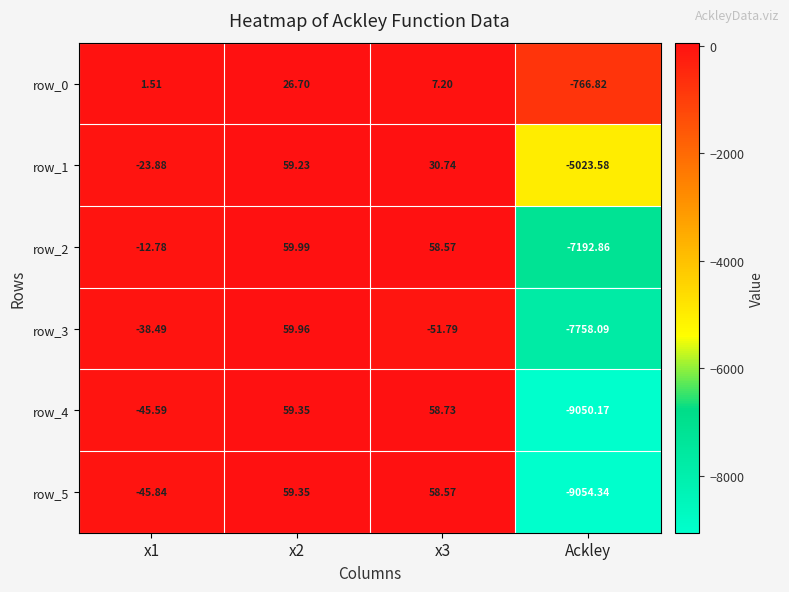

At which label is row_0 closest to -370?

x1